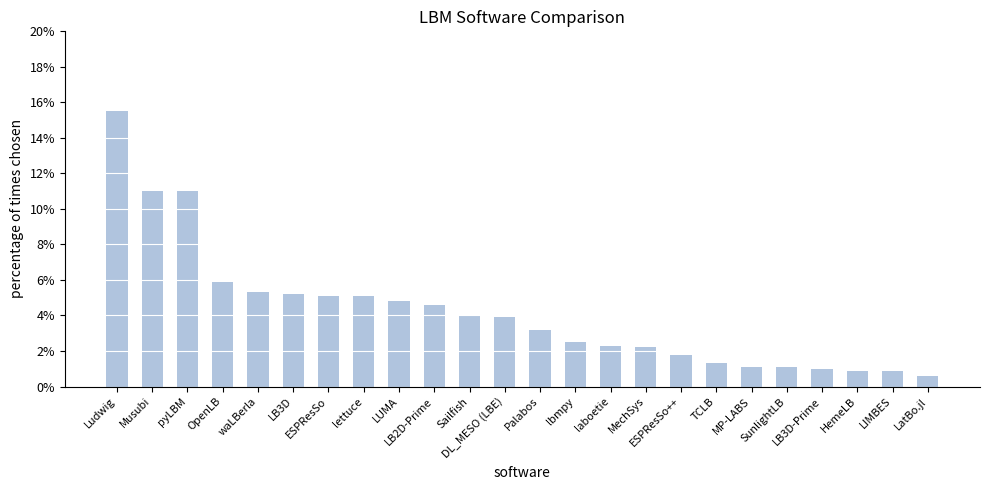

True or false: the data shows 0.0 at SunlightLB.

False